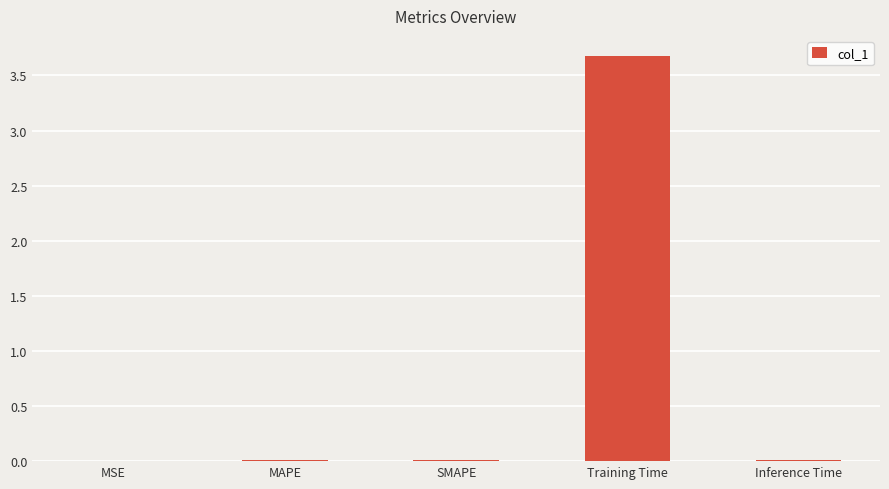

What is the greatest value displayed?

3.7